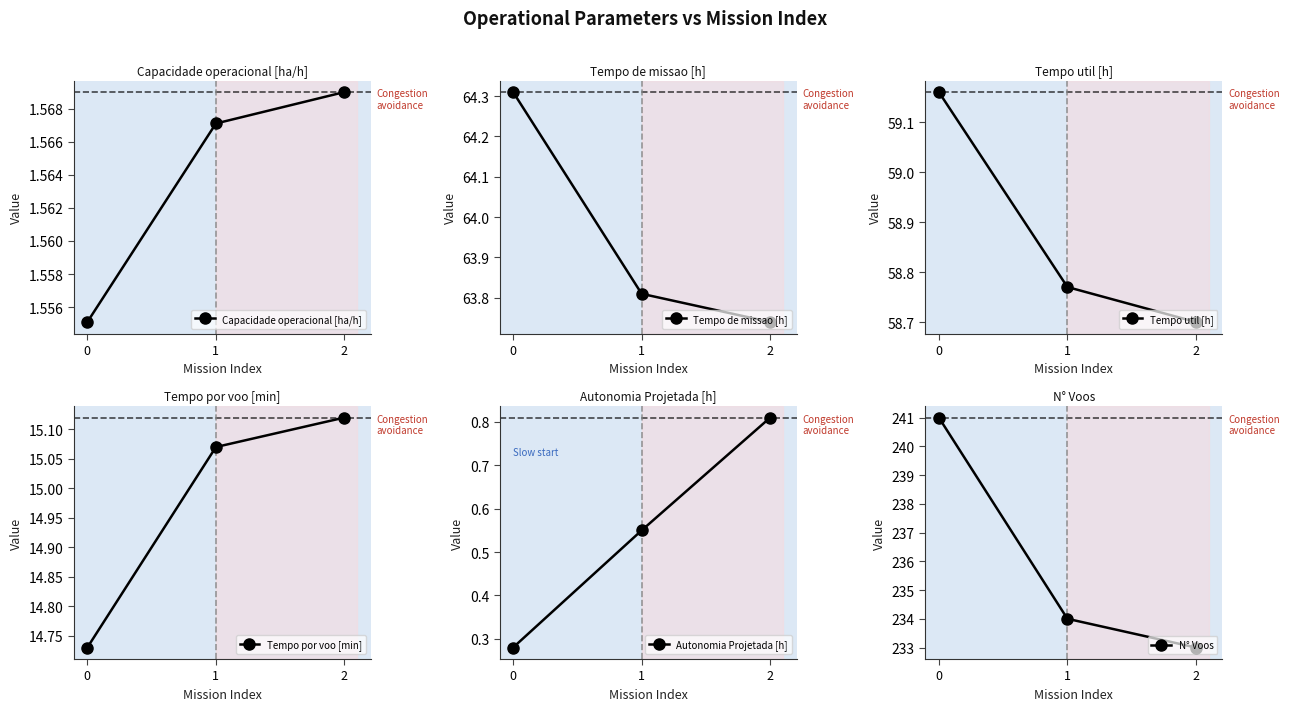

Is the value of N° Voos at 2 greater than the value of Tempo por voo [min] at 2?

Yes